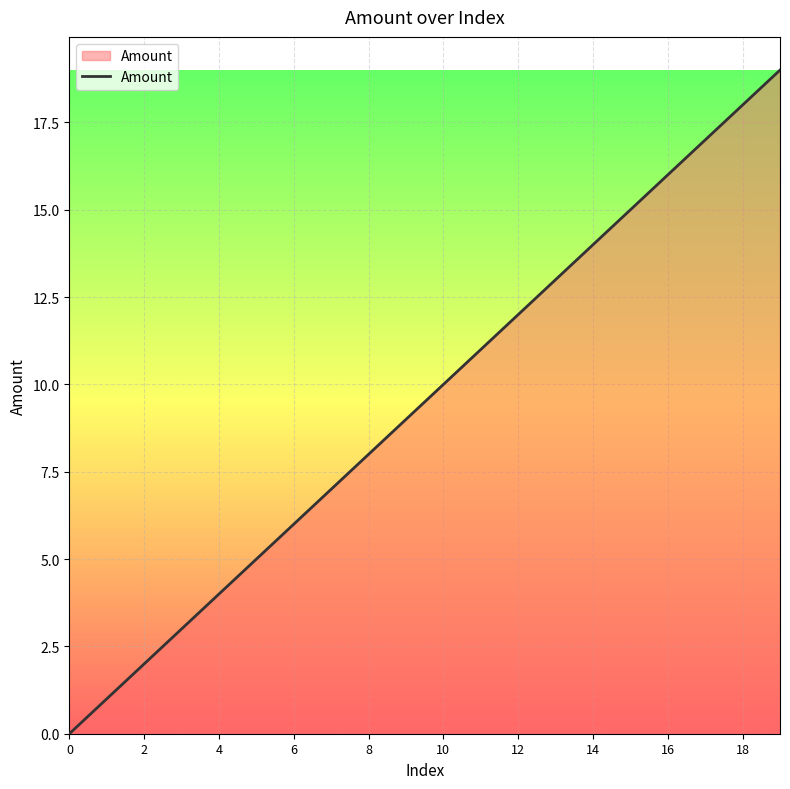

What is the difference between the maximum and minimum values?

19